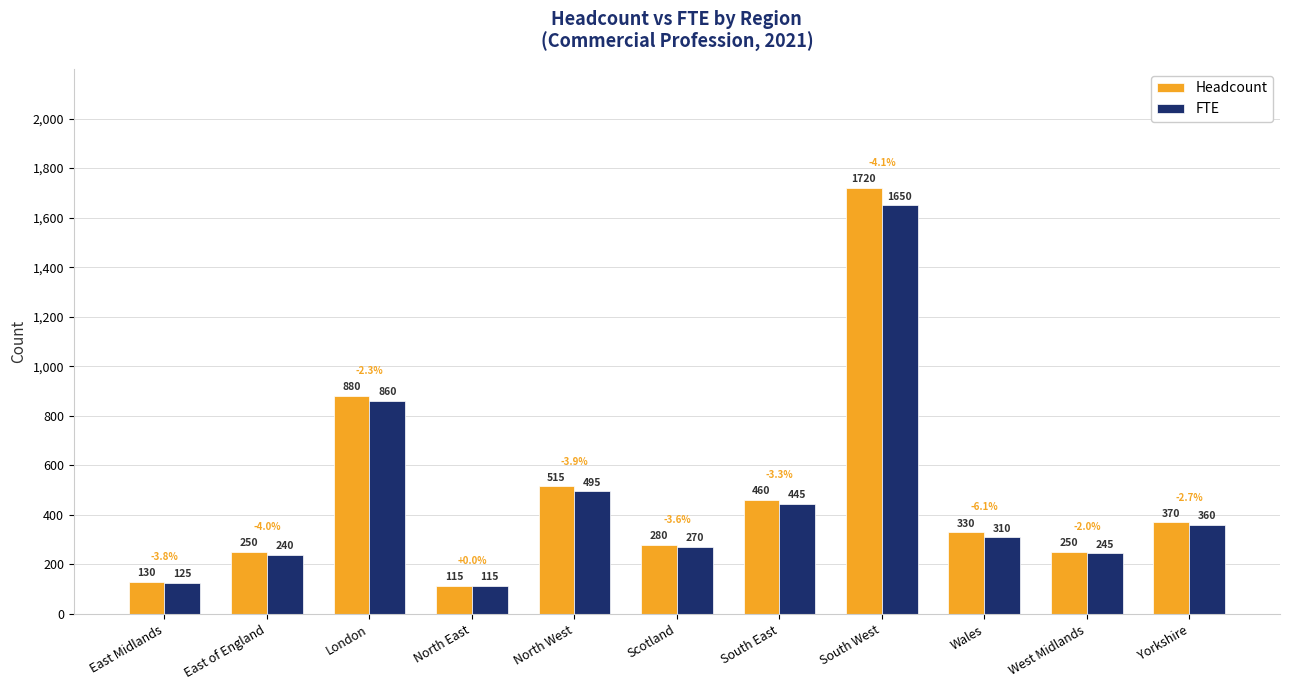

What is the total value across all series at South West?

3370